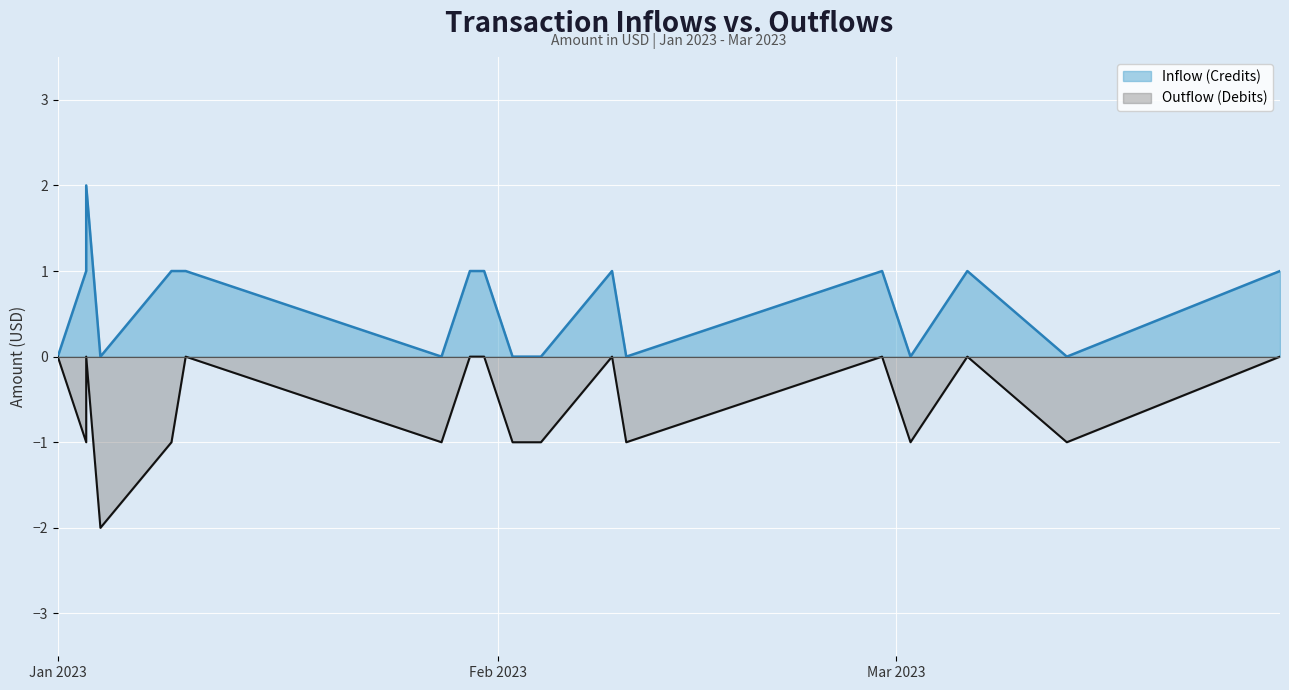

What is the label of the 7th point from the right?

2023-02-09